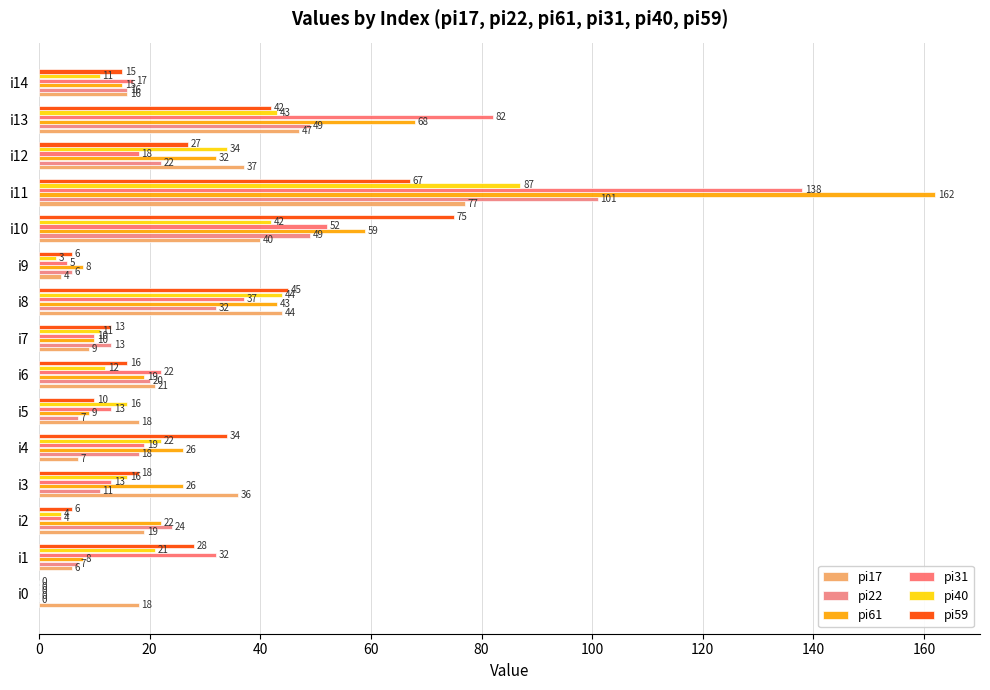

How many categories are shown in the chart?

15